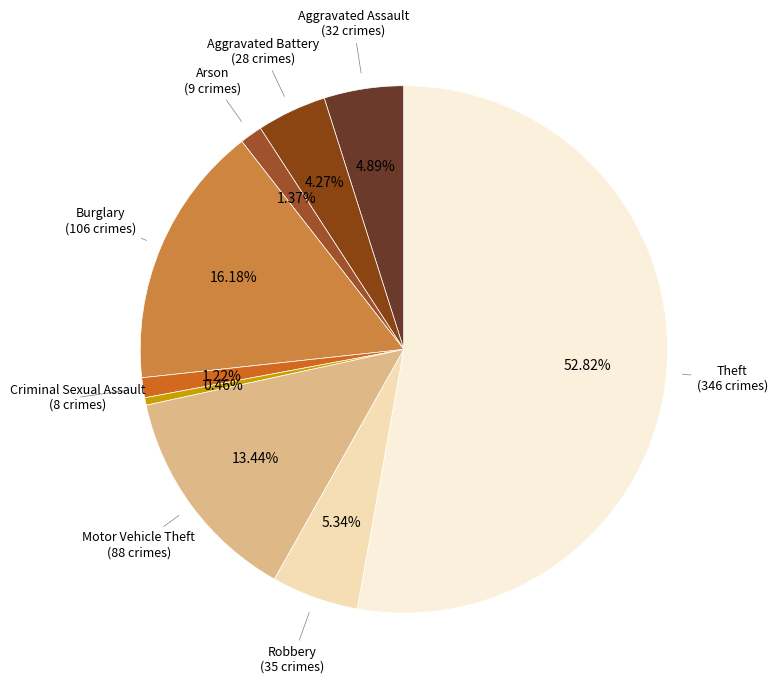

How many segments does this pie chart have?

9